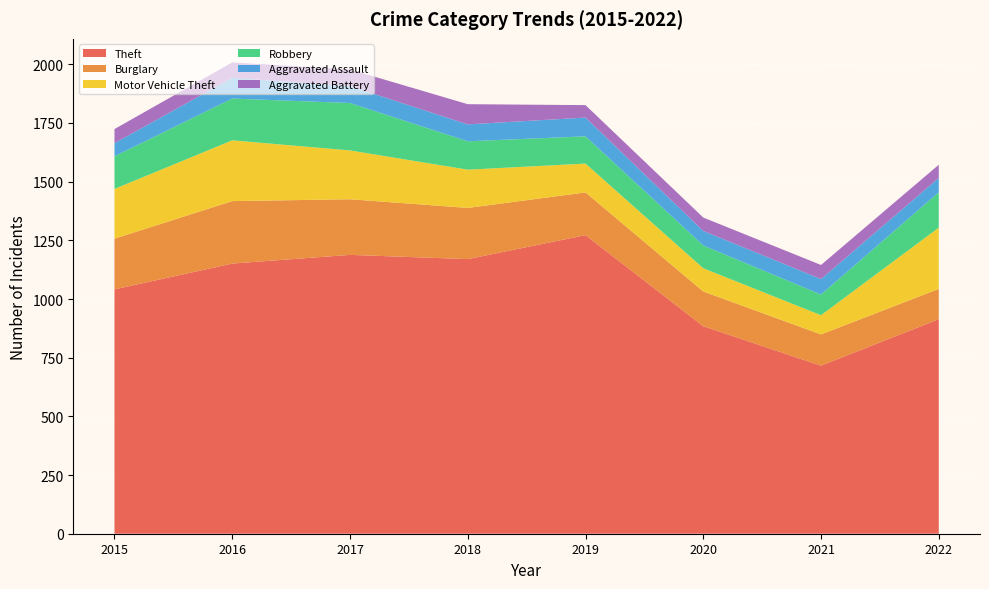

Reading left to right, what are all the values shown in this chart?

Theft: 1041	1151	1188	1170	1272	884	716	914
Burglary: 216	266	237	218	182	148	133	129
Motor Vehicle Theft: 212	259	208	163	123	99	82	261
Robbery: 139	178	202	121	116	97	88	151
Aggravated Assault: 56	88	72	72	80	62	66	61
Aggravated Battery: 60	66	71	86	53	57	60	56